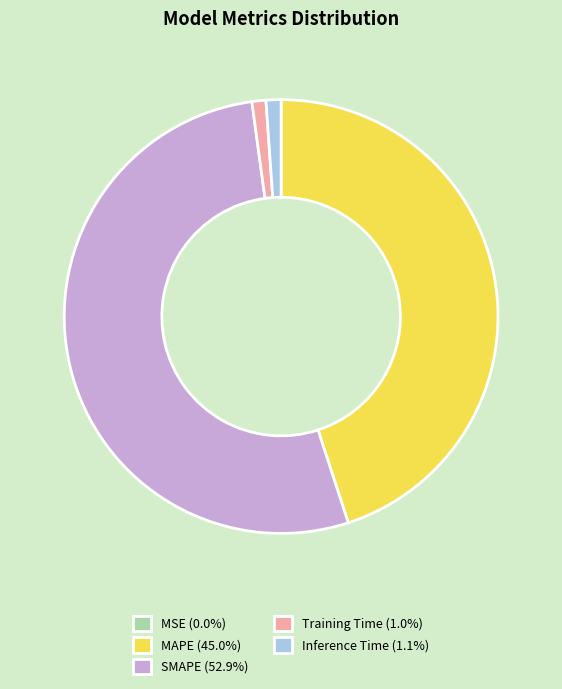

Is SMAPE (52.9%) the majority of the pie?

Yes